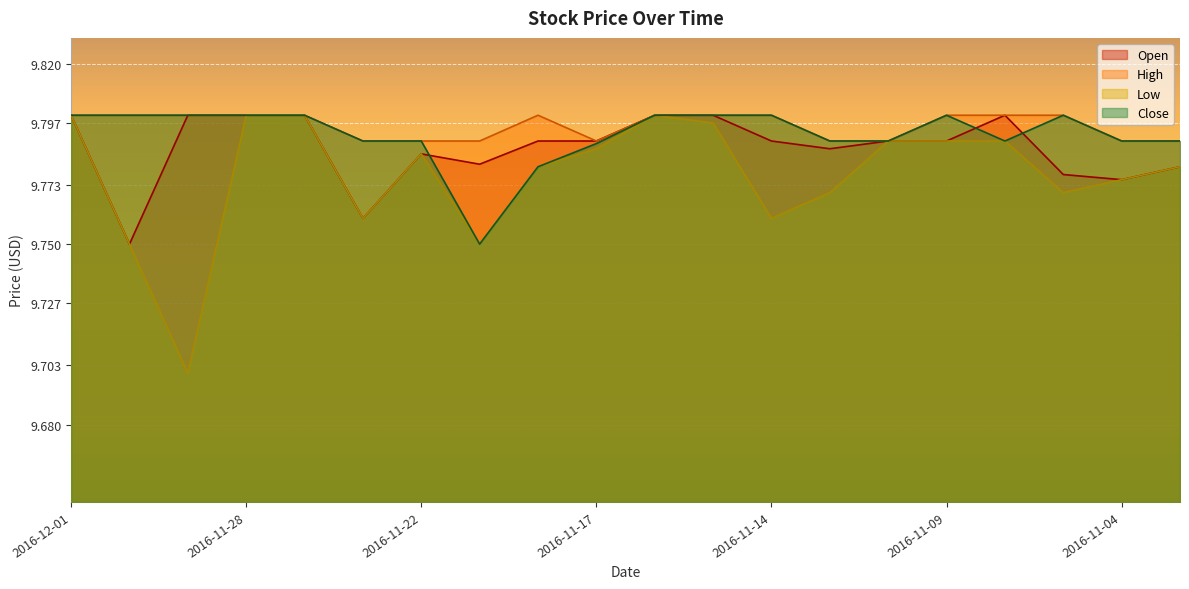

What is the sum of the Close values at 2016-11-15 and 2016-11-09?

19.6